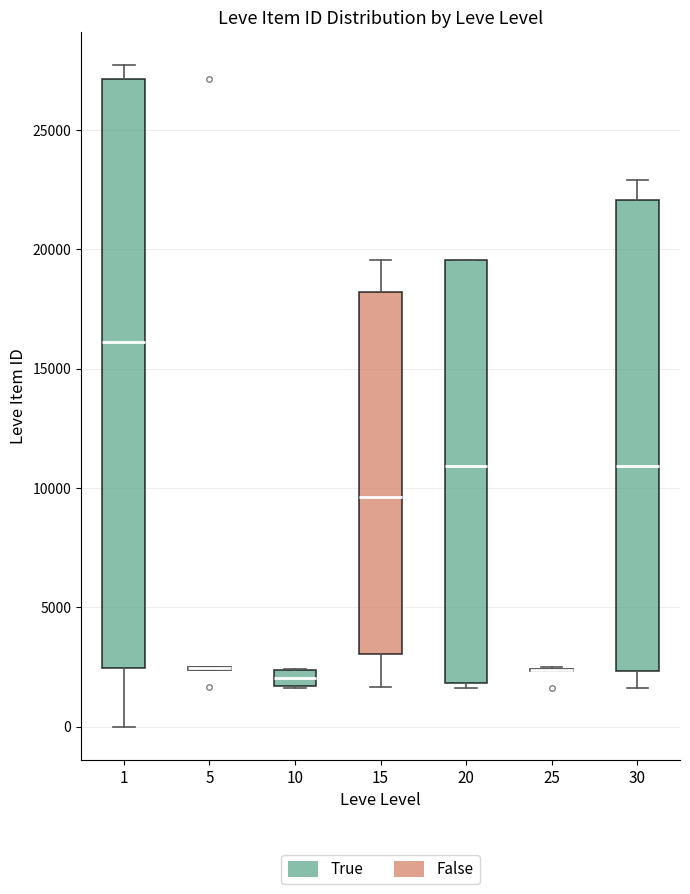

Where does the lower whisker of the box at x = 30 end on the y-axis? The values are not printed on the chart, so give them approximately, as read against the axis.

1500